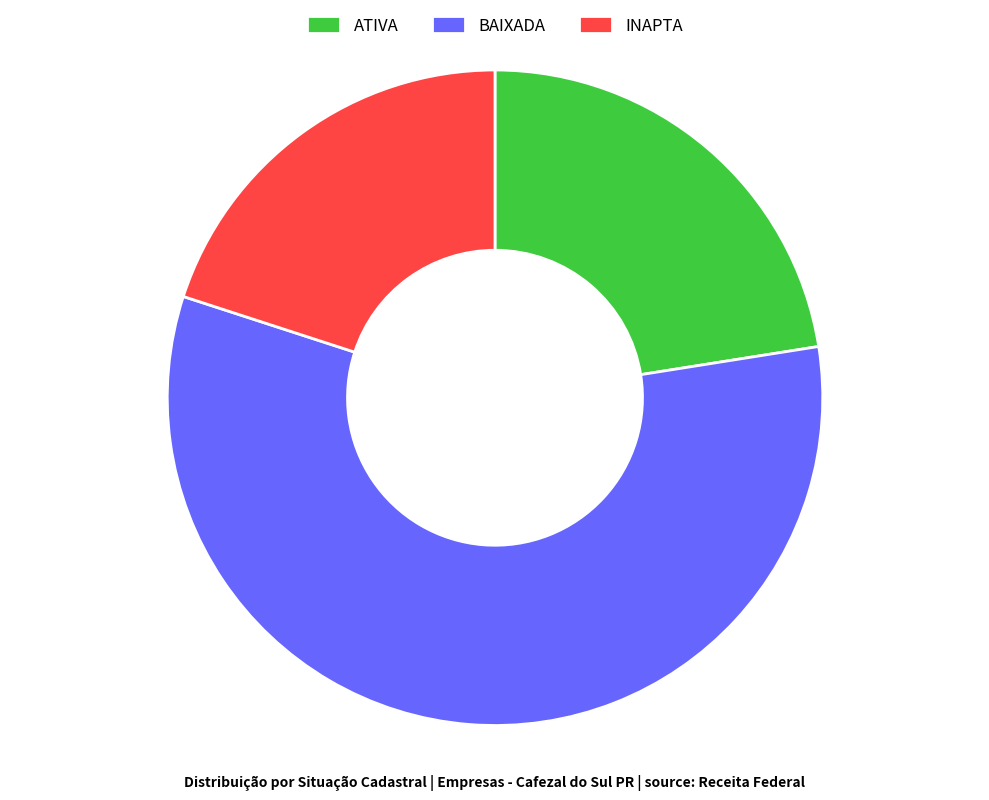

Which slice is the smallest?

INAPTA